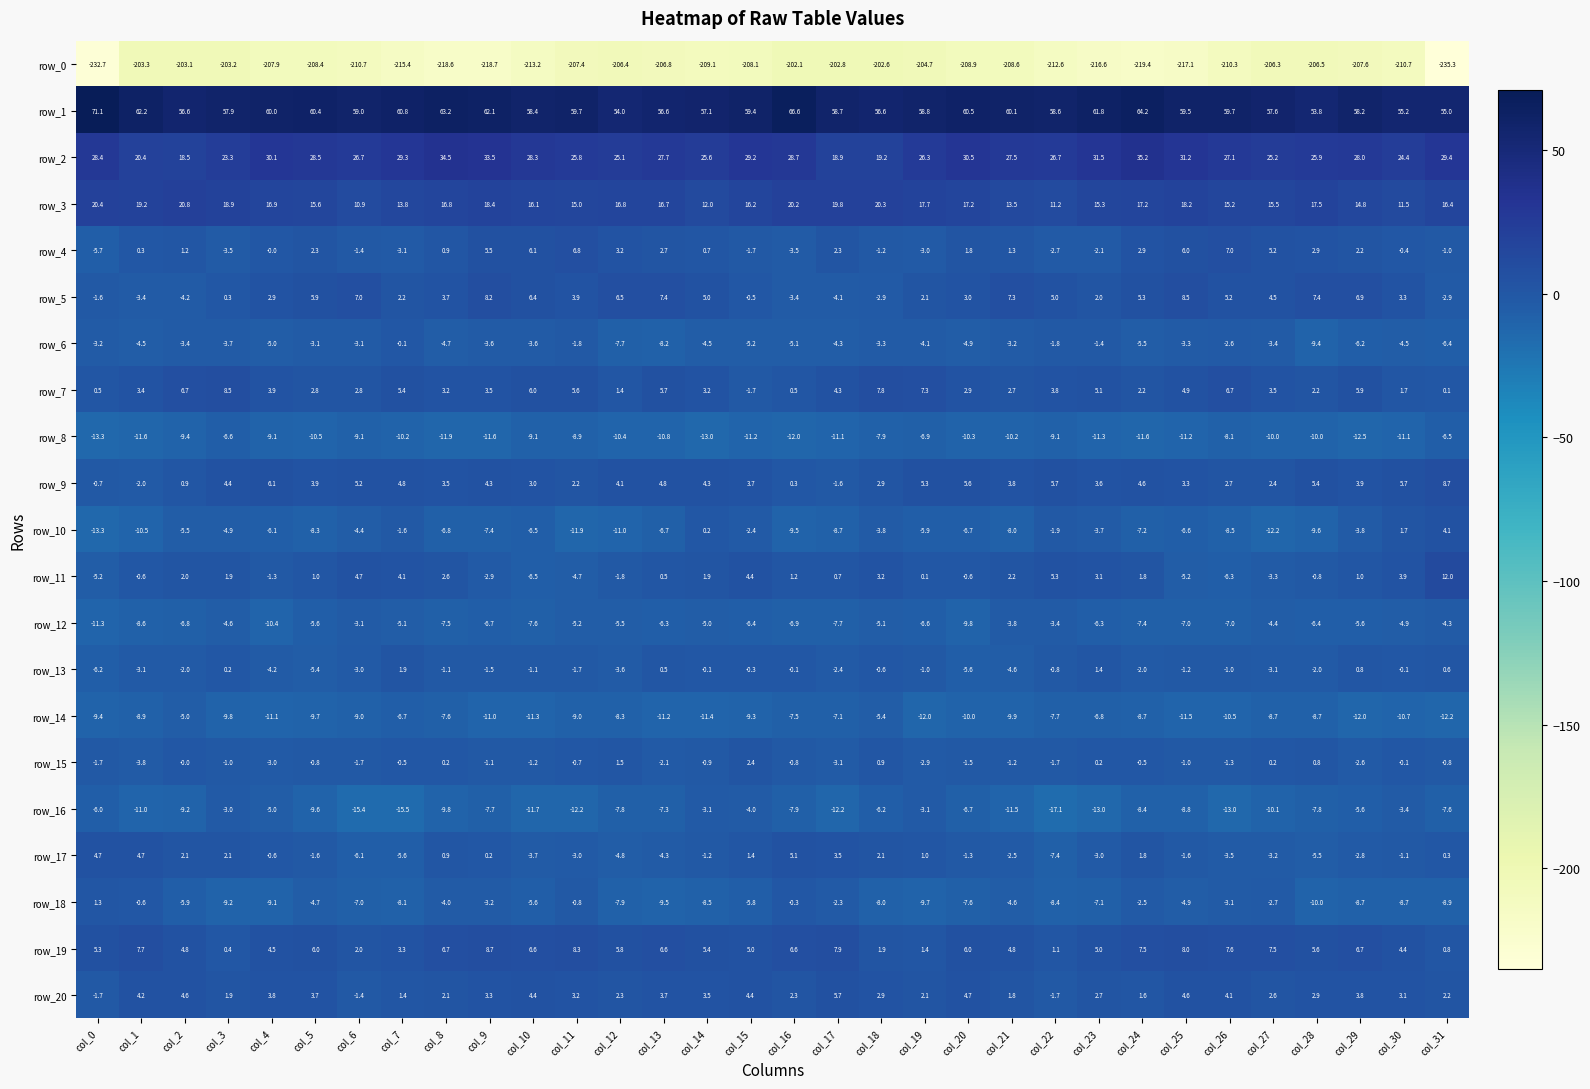

Rank the series at col_23 from highest to lowest value.

row_1, row_2, row_3, row_7, row_19, row_9, row_11, row_20, row_5, row_13, row_15, row_6, row_4, row_17, row_10, row_12, row_14, row_18, row_8, row_16, row_0